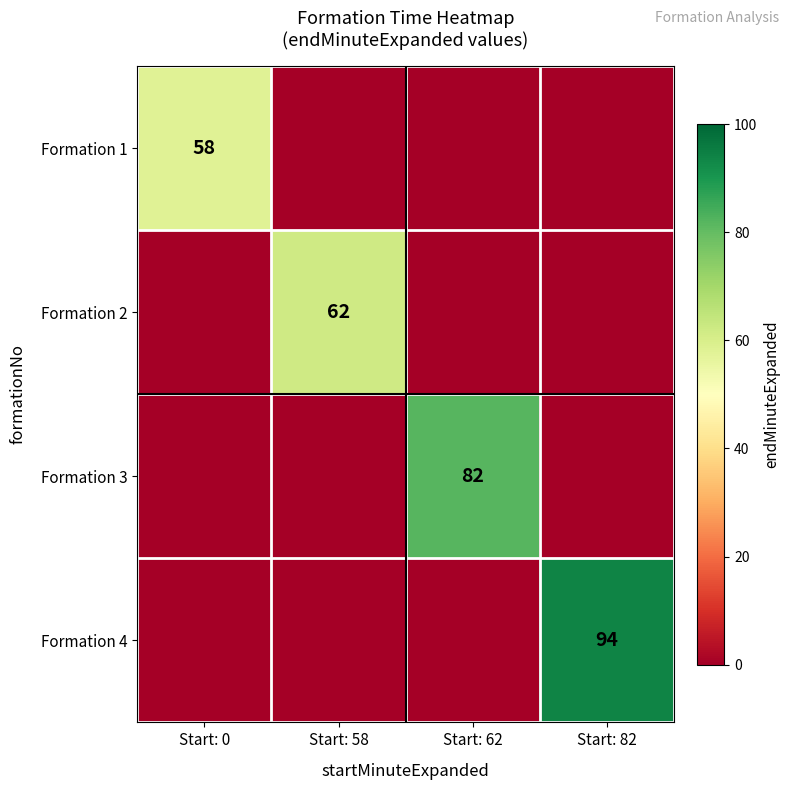

The value of Formation 4 at Start: 82 is 94. True or false?

True